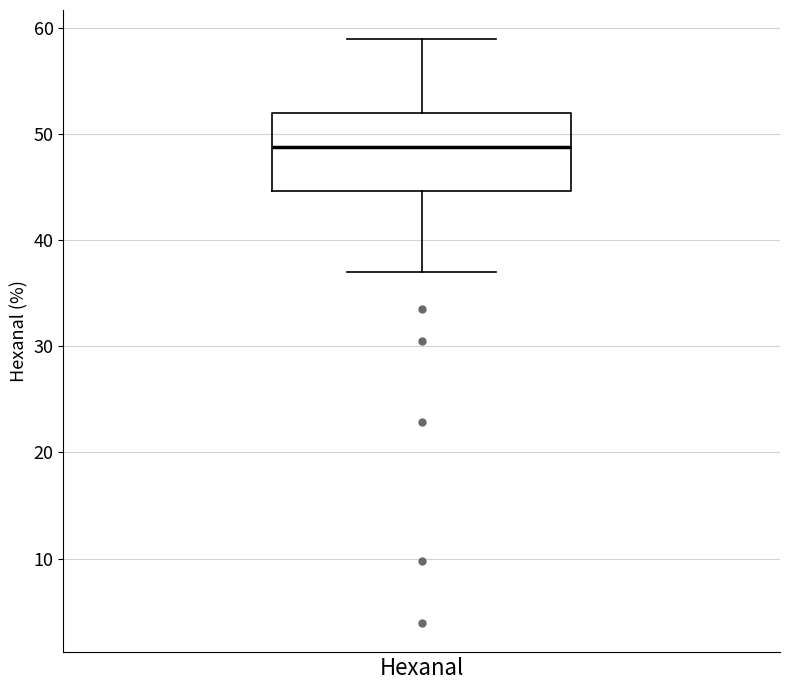

Transcribe this box plot: give where the median line is, the range the box spans, and where the two whiskers end, as read against the y-axis. The values are not printed on the chart, so give them approximately, as read against the axis.

median 49, box 45 to 52, whiskers 37 to 59